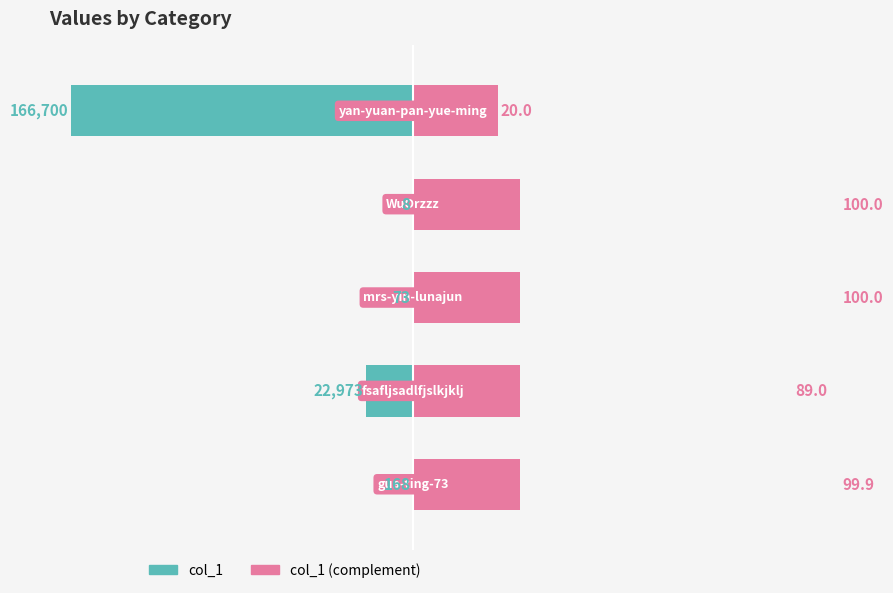

Is the value of col_1 (complement) at 3 greater than the value of col_1 at 3?

Yes